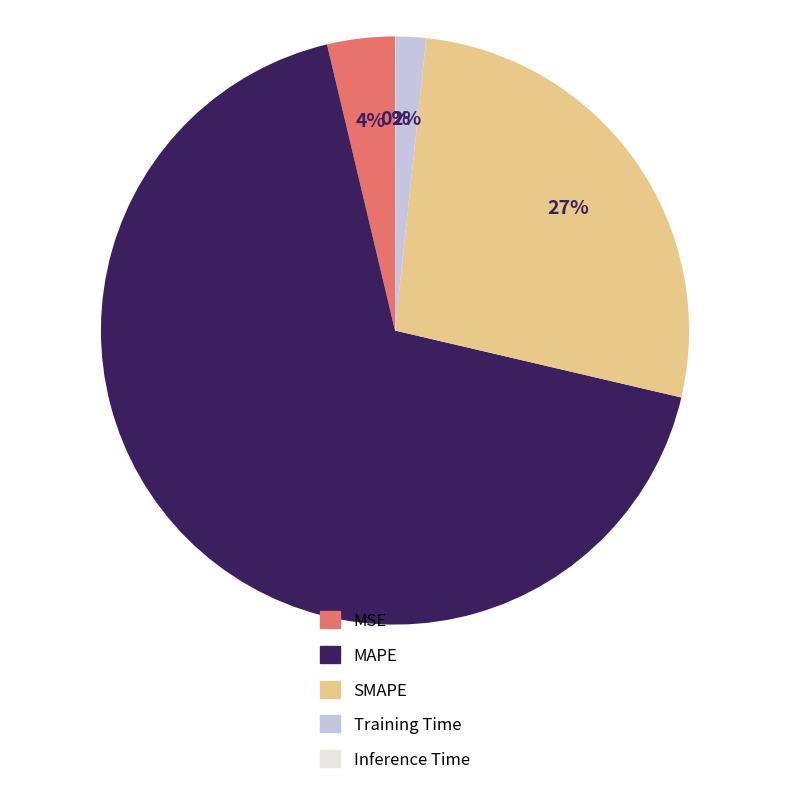

Which slice is the largest?

MAPE